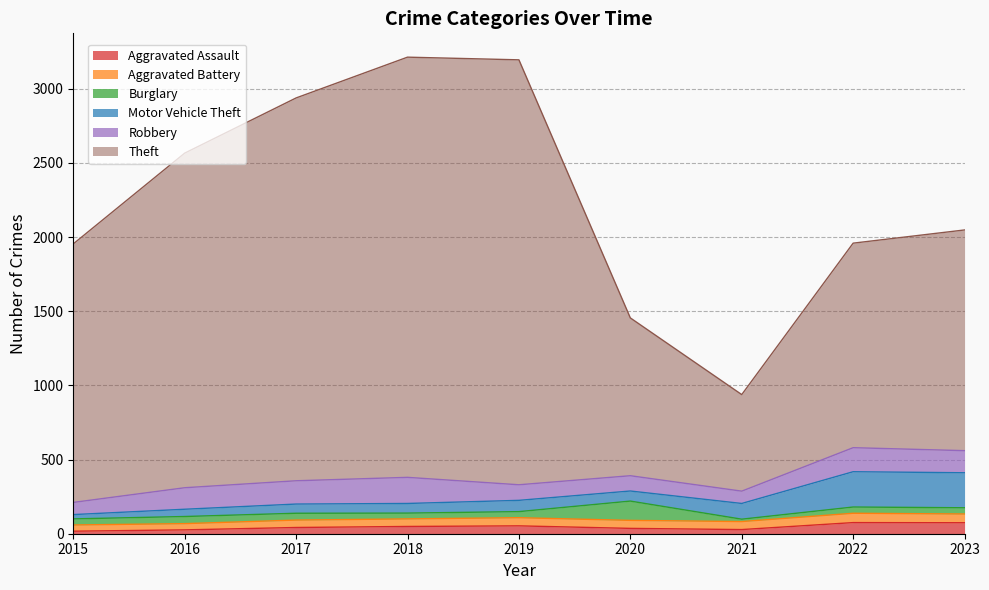

What is the difference between the maximum and second lowest values in the Motor Vehicle Theft series?

189